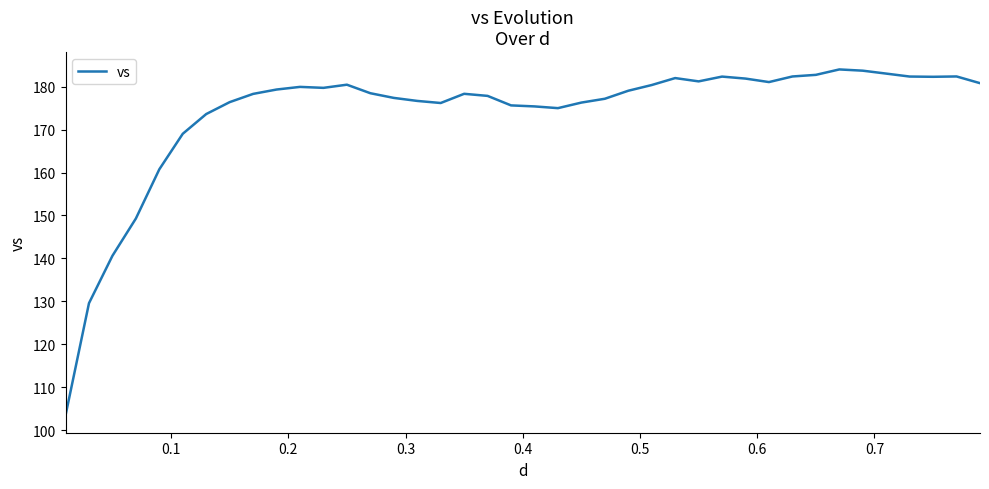

What is the difference between the maximum and minimum values?

80.6